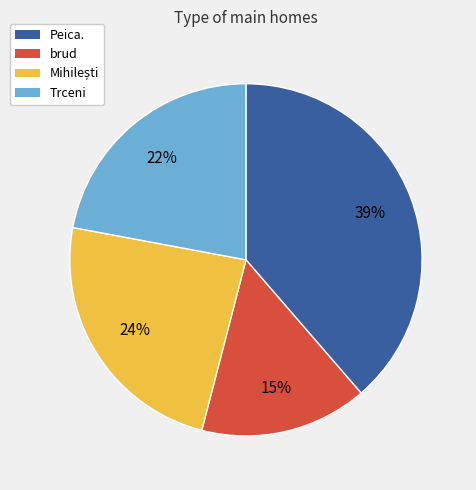

True or false: Peica. accounts for 48% of the total.

False